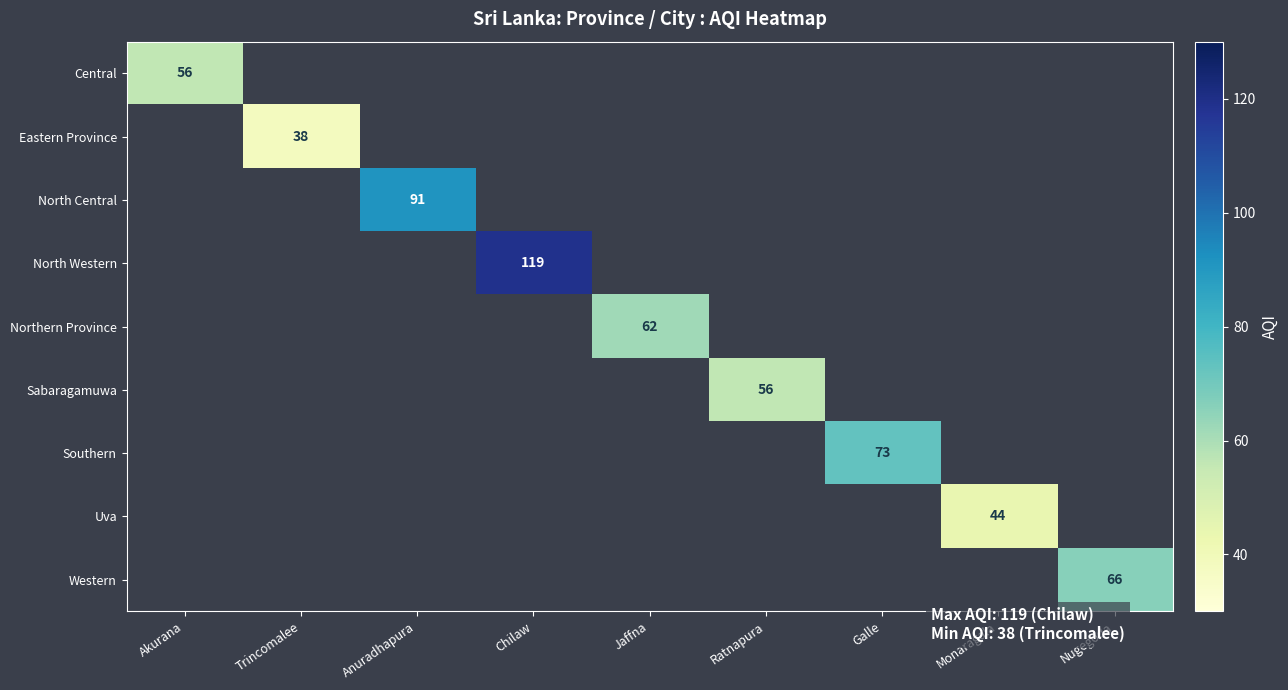

Which label corresponds to the smallest value in the chart?

Trincomalee